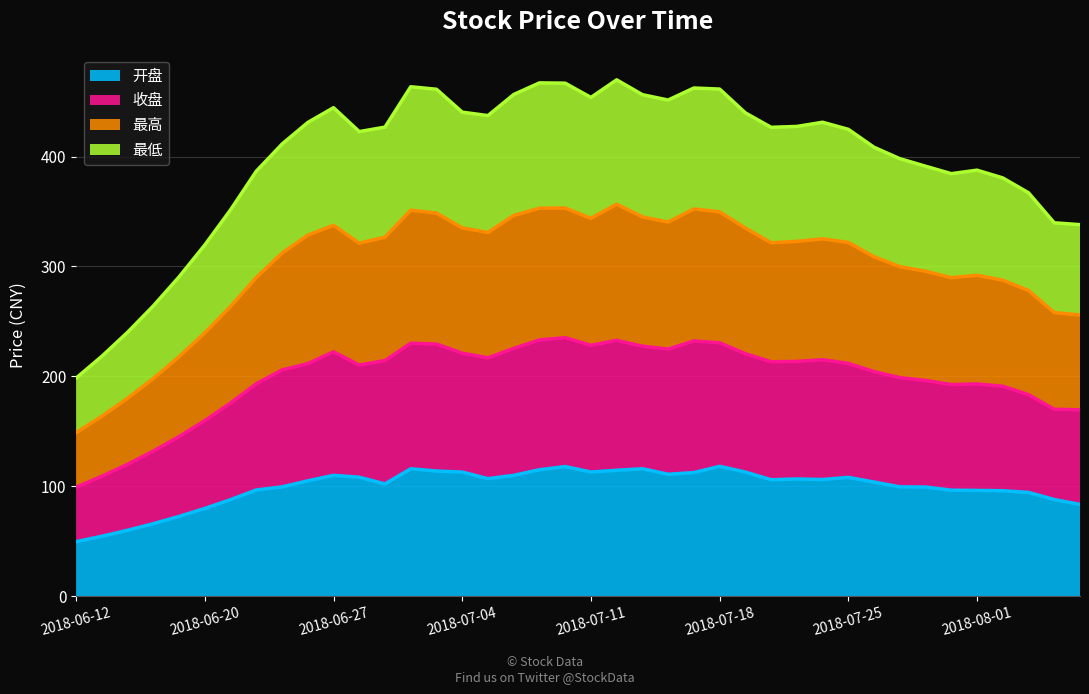

At which category is the sum across all series the highest?

2018-07-12